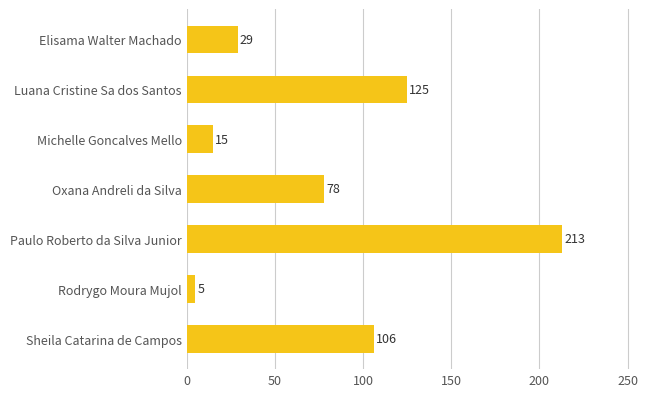

What is the greatest value displayed?

213